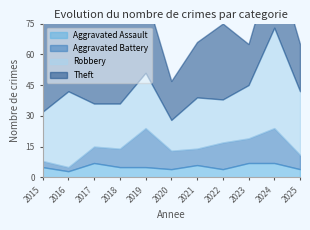

What is the highest value of the Aggravated Assault series?

7